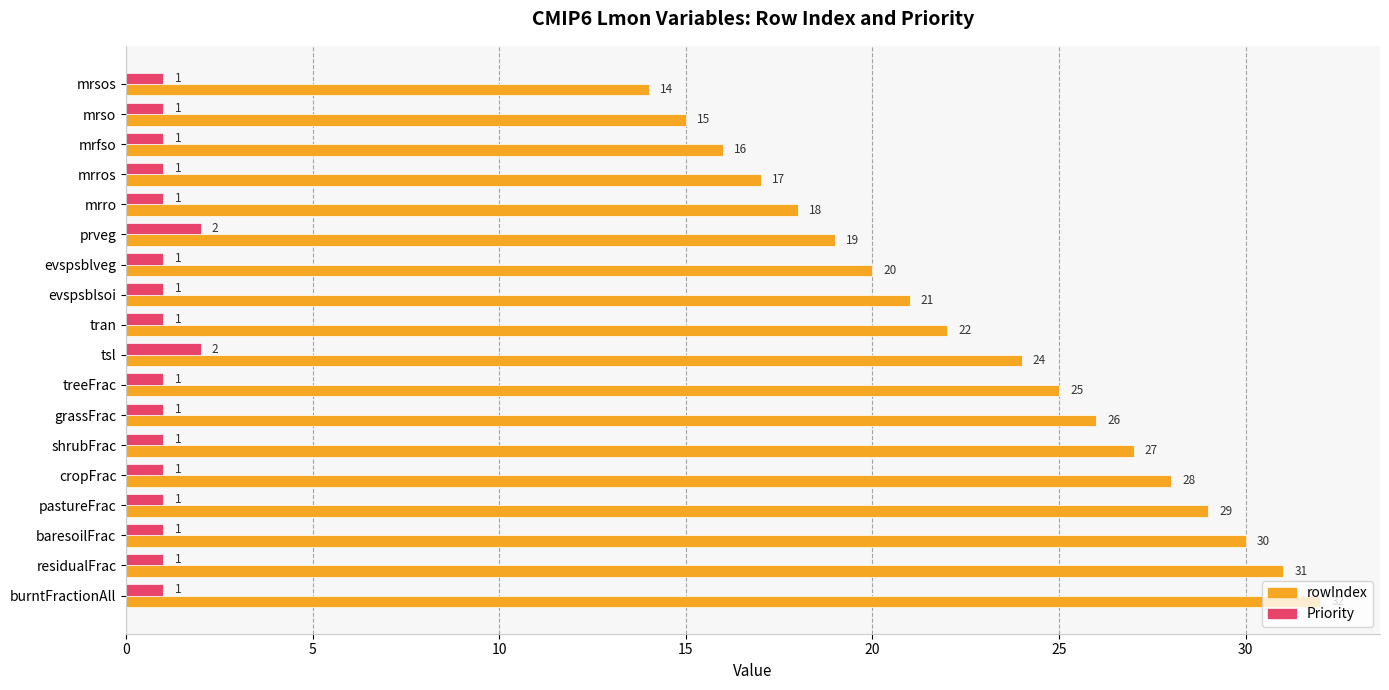

What is the difference between the second highest and minimum values in the rowIndex series?

17